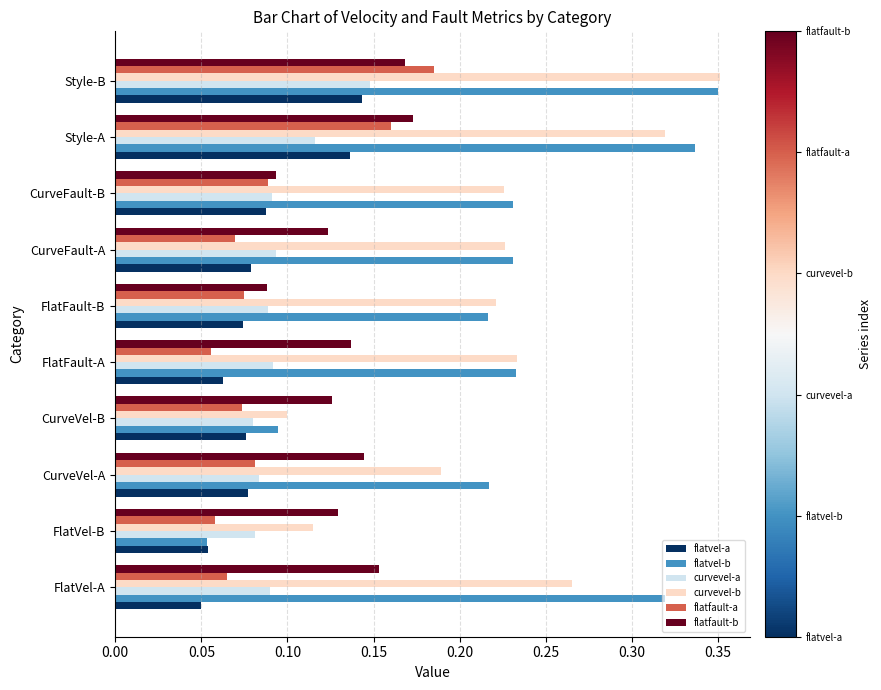

Which series changed the most between FlatVel-A and FlatFault-B?

flatvel-b